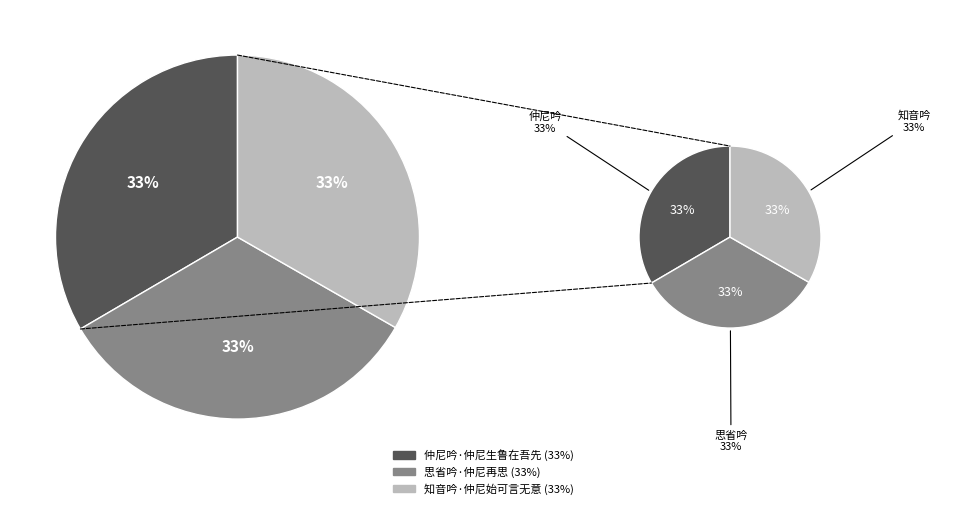

What percentage is the 仲尼吟·仲尼生鲁在吾先 slice, to the nearest percent?

33%